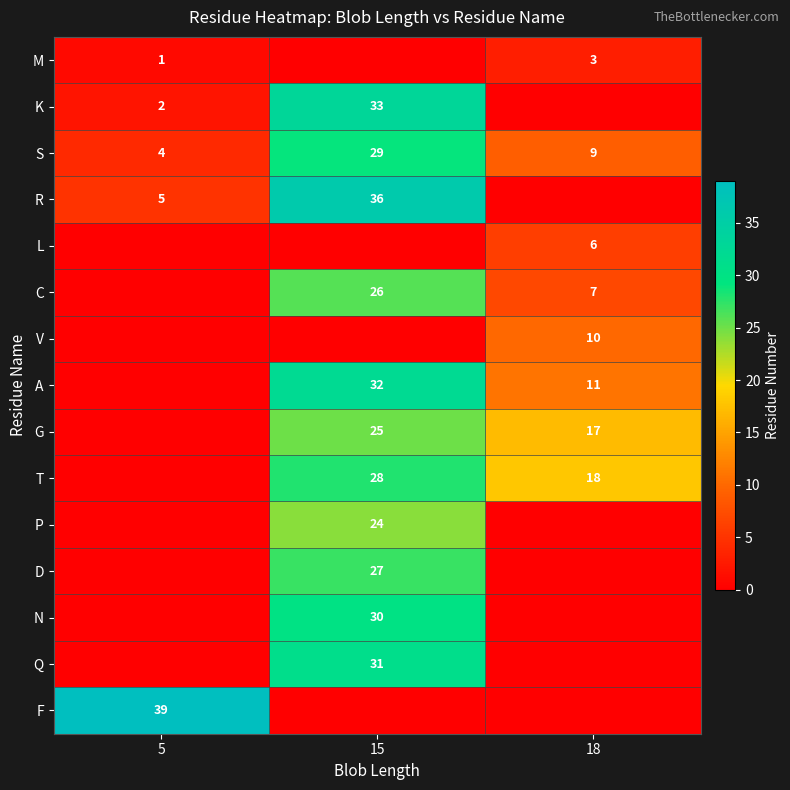

Between 5 and 15, which is larger?

5